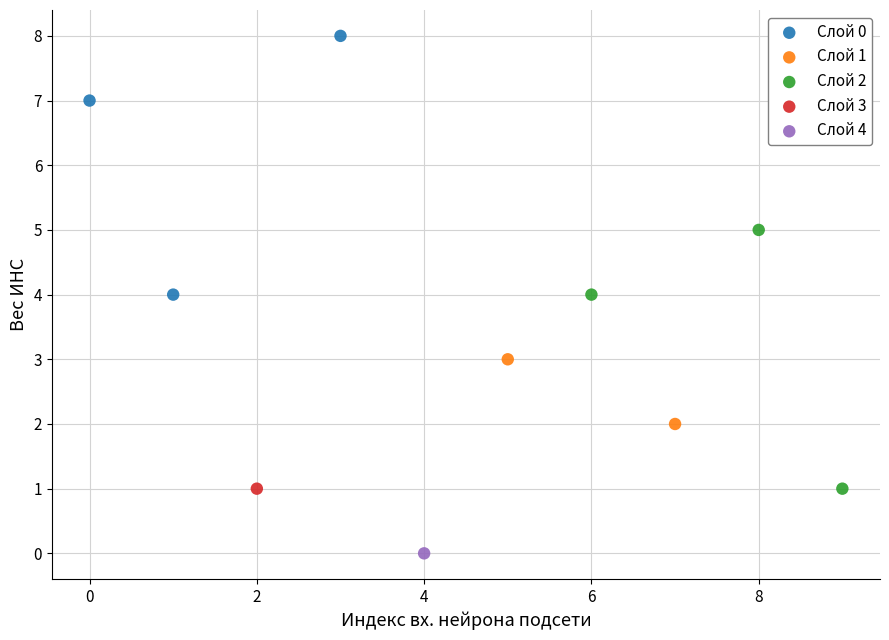

What are all the series names shown in the legend?

Слой 0, Слой 1, Слой 2, Слой 3, Слой 4